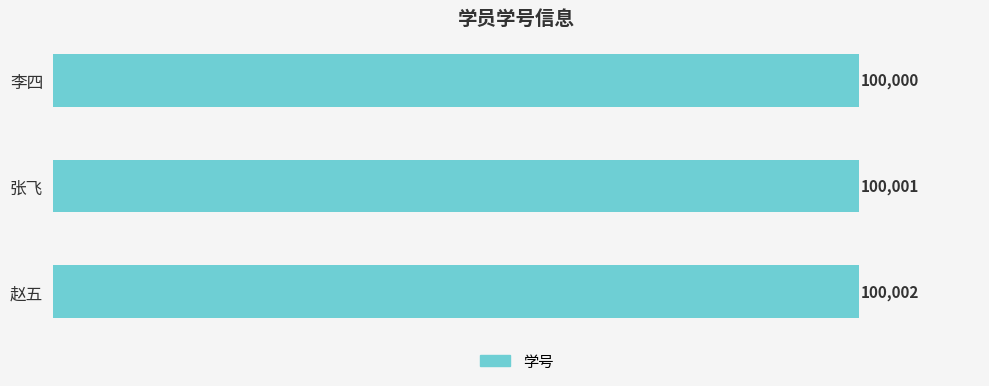

What is the value of the 1st bar from the top?

100000